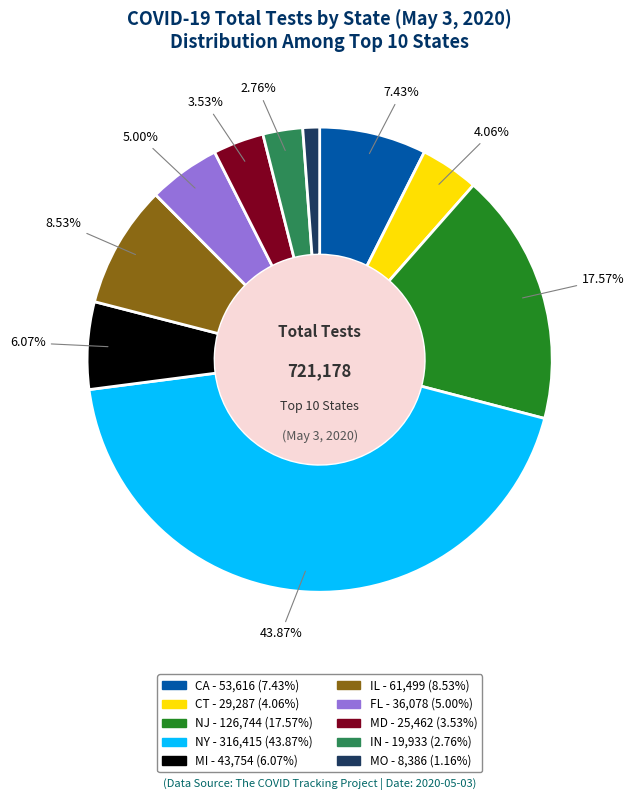

Combined, do CT and MD account for over 50%?

No